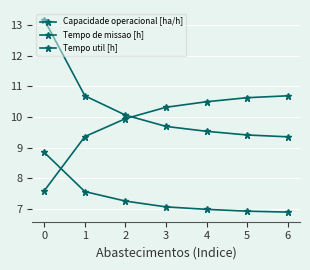

How many series are shown in this chart?

3